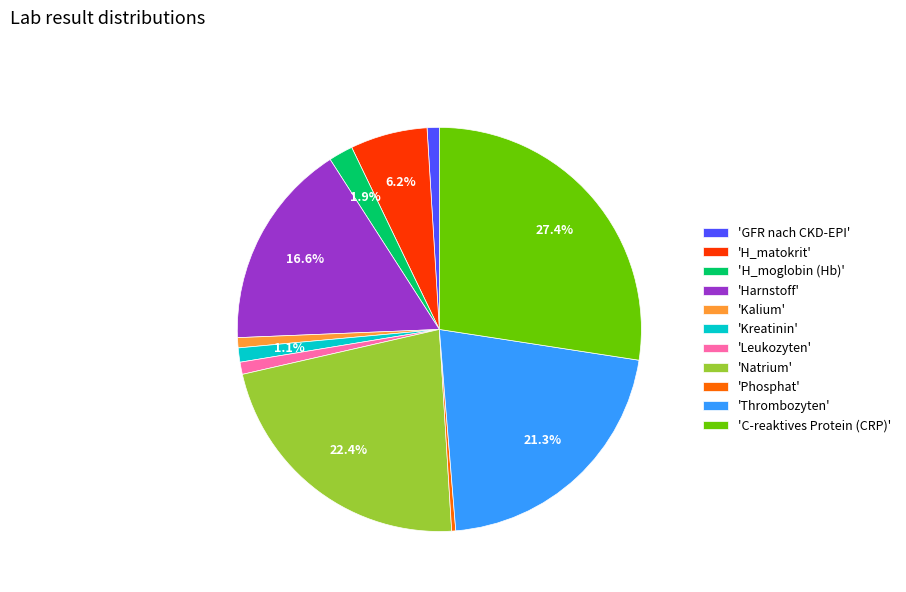

Between 'Leukozyten' and 'C-reaktives Protein (CRP)', which is larger?

'C-reaktives Protein (CRP)'